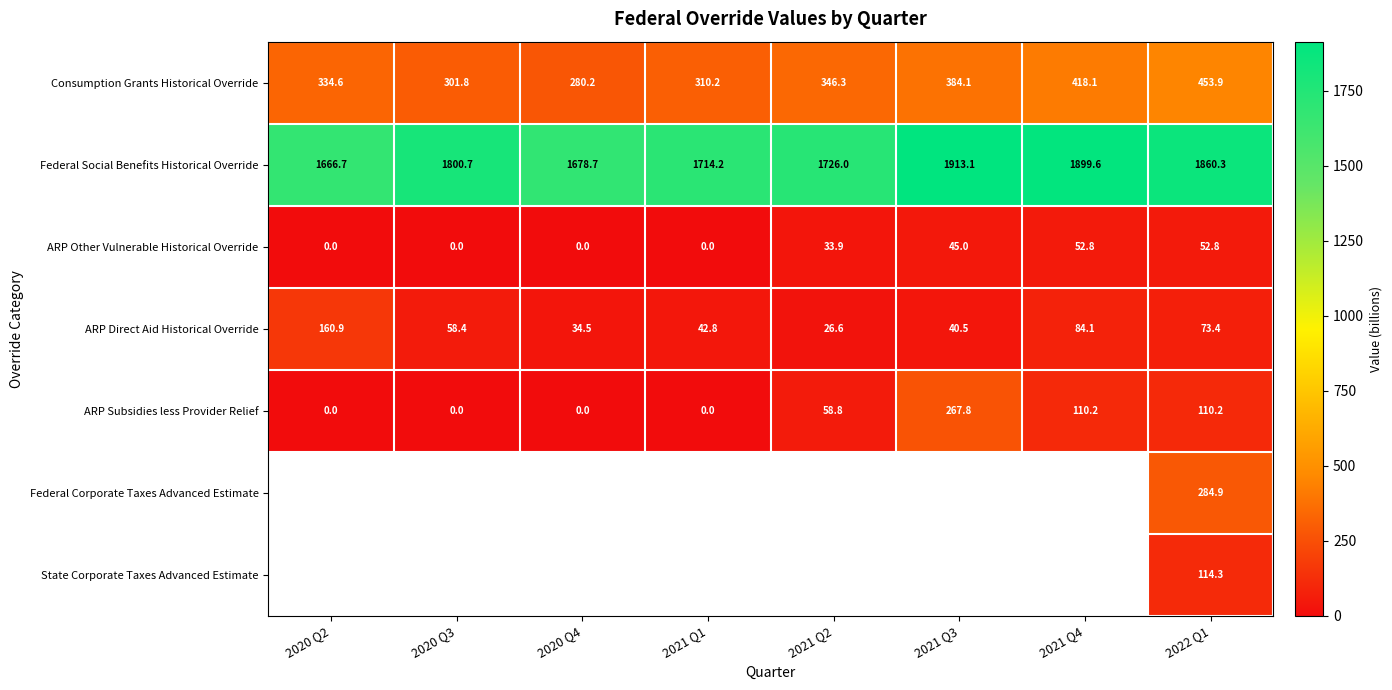

At which label does ARP Direct Aid Historical Override reach its peak?

2020 Q2